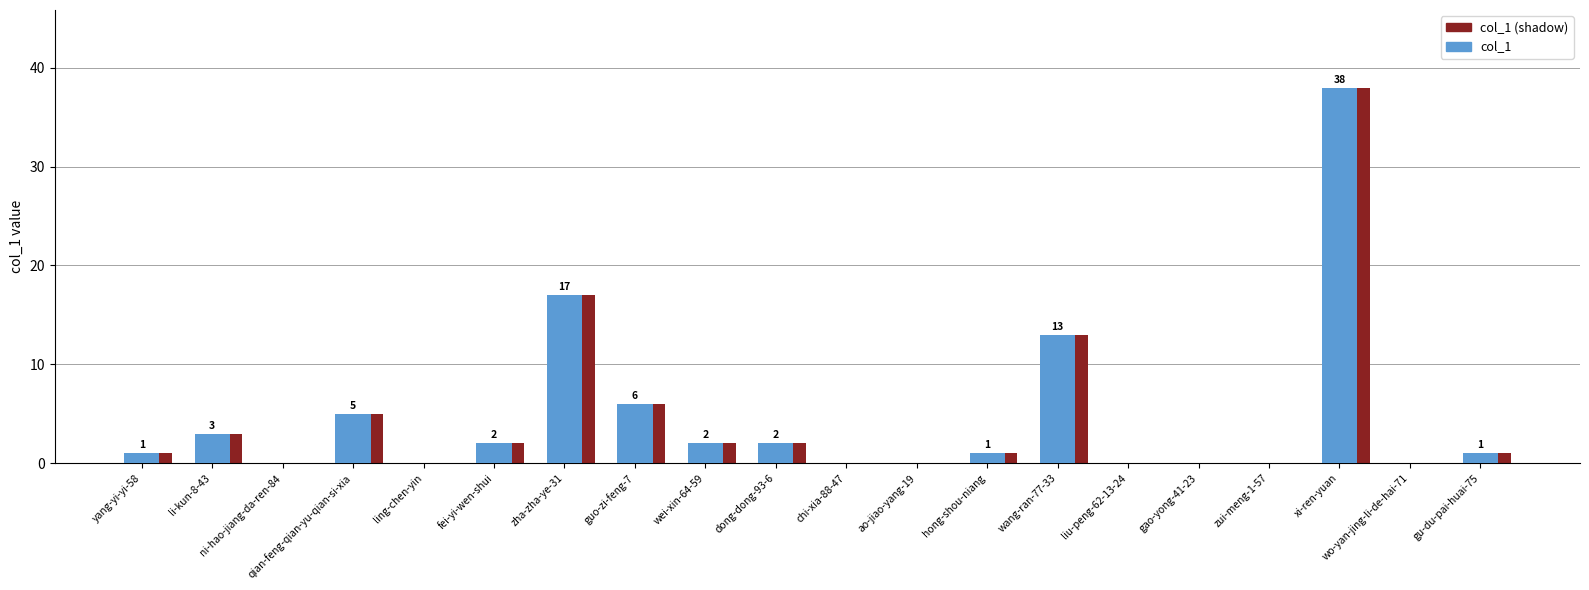

What is the sum of all col_1 (shadow) values?

91